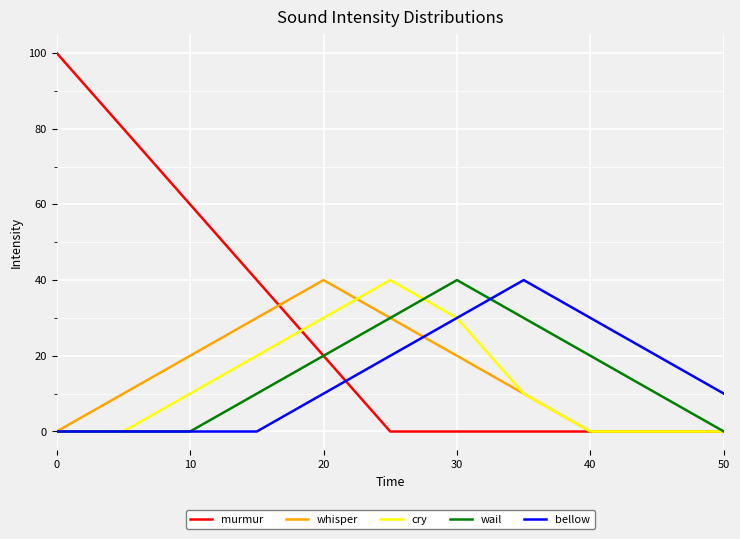

How many lines are shown in the chart?

5